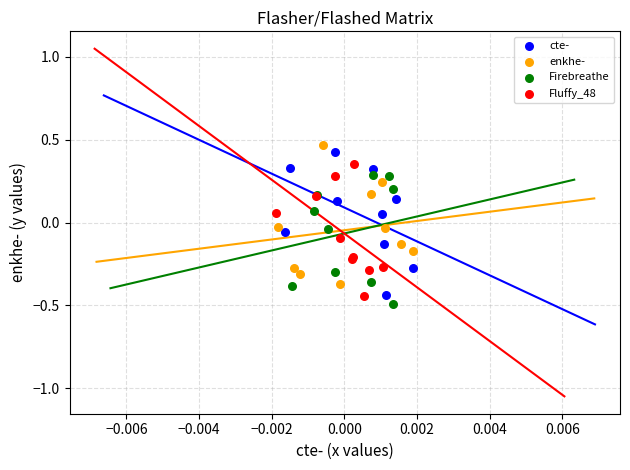

What are all the series names shown in the legend?

cte-, enkhe-, Firebreathe, Fluffy_48